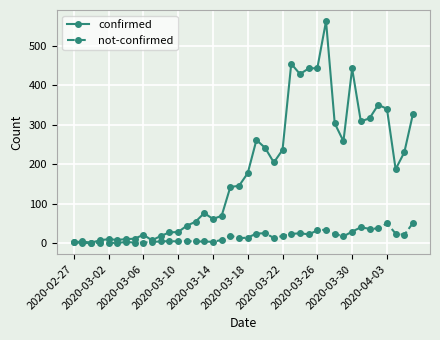

Does the chart display data point markers on the line(s)?

Yes